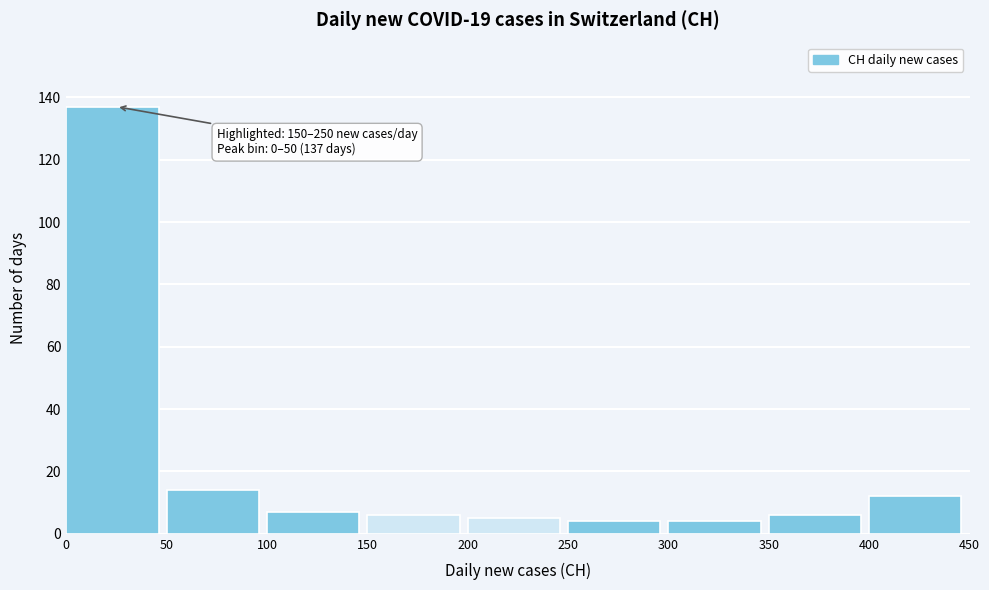

Which range on the x-axis has the tallest bar?

0 to 50